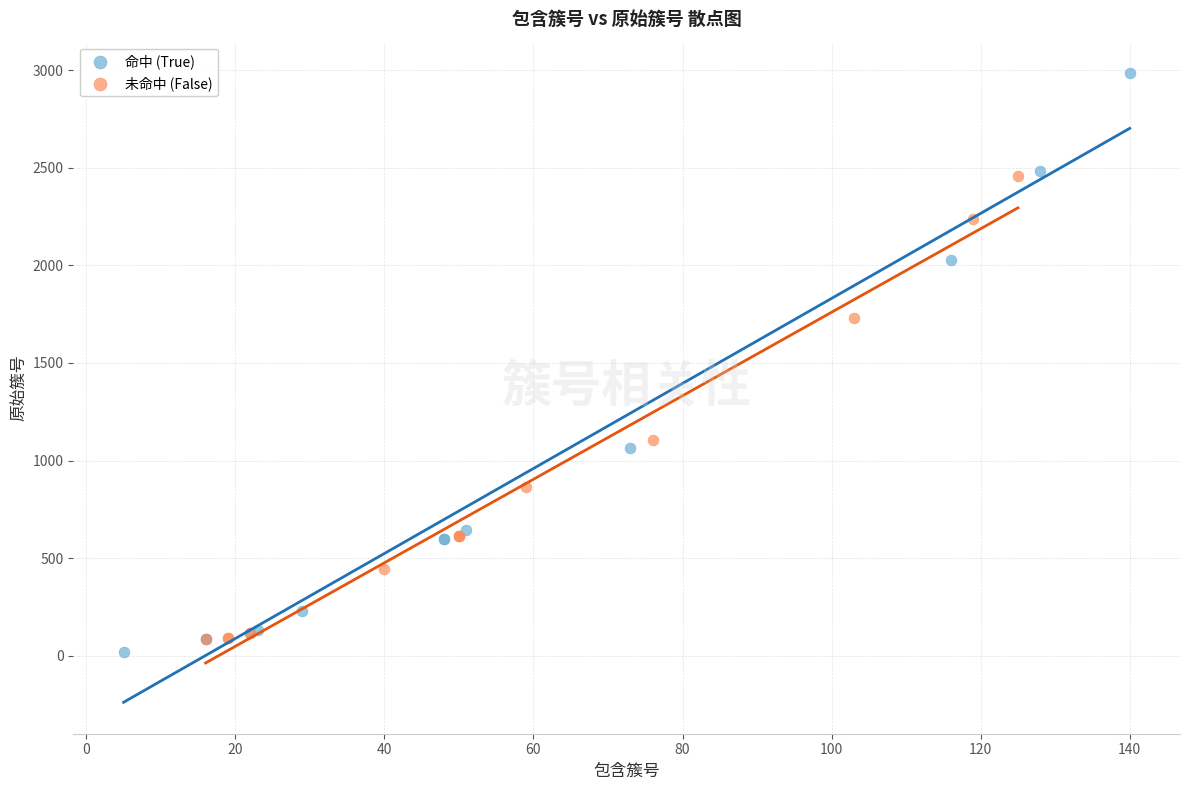

Which series has the widest spread of Y values?

命中 (True)